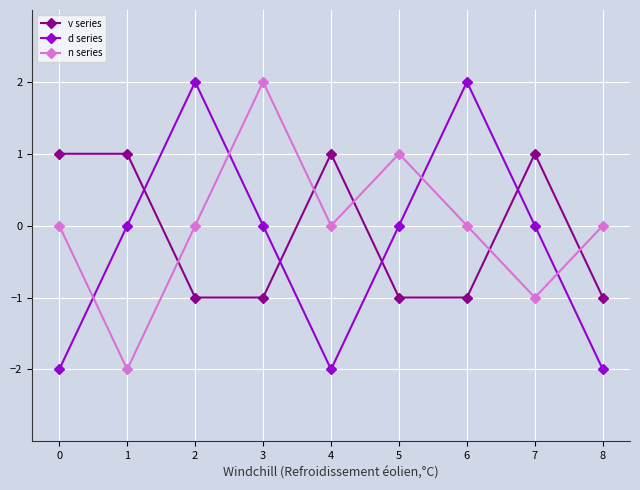

Is the value of v series at 0 greater than the value of n series at 4?

Yes